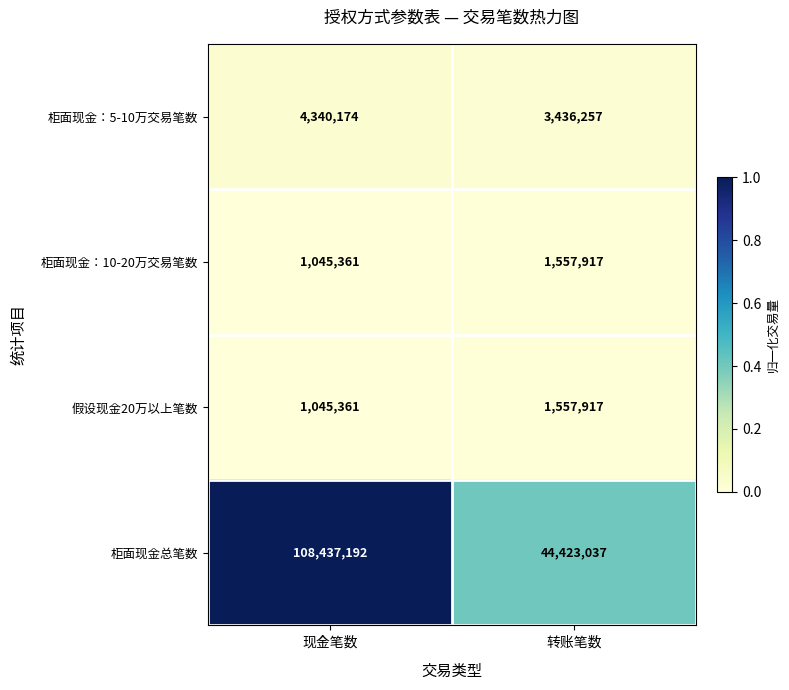

What is the sum of all 柜面现金：10-20万交易笔数 values?

2603278